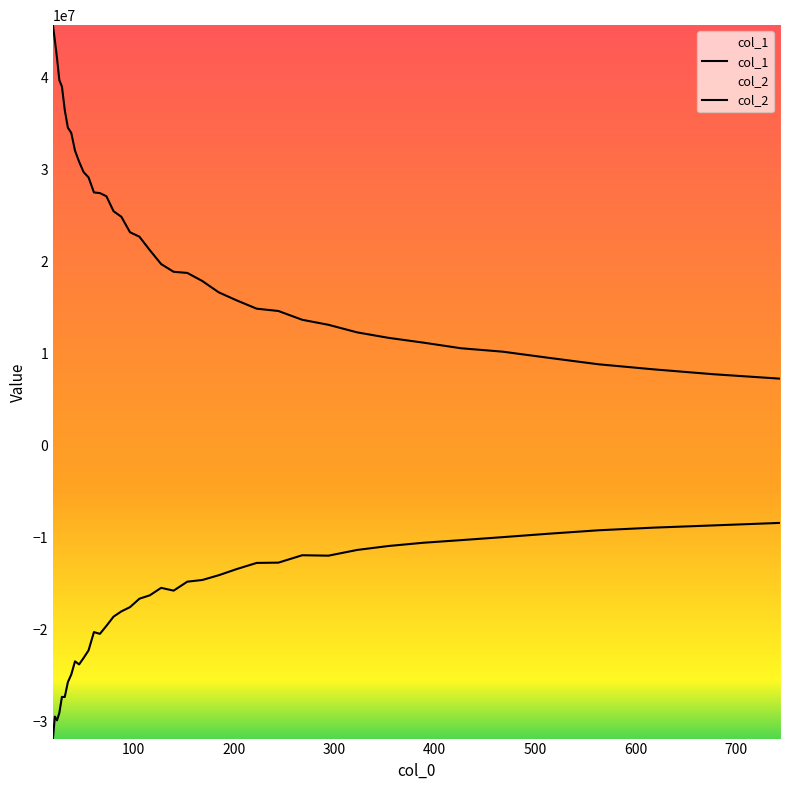

True or false: col_2 and col_1 cross at least once.

False